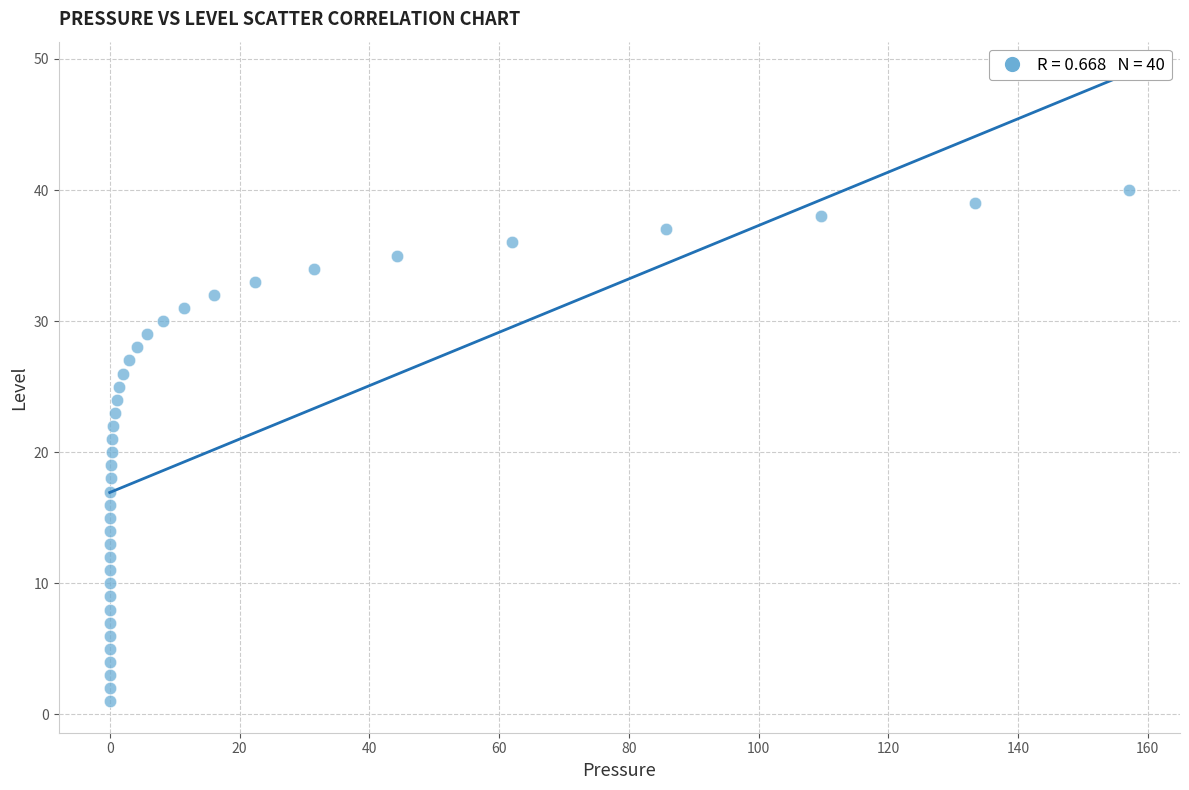

What is the range of Y values (max minus min)?

39